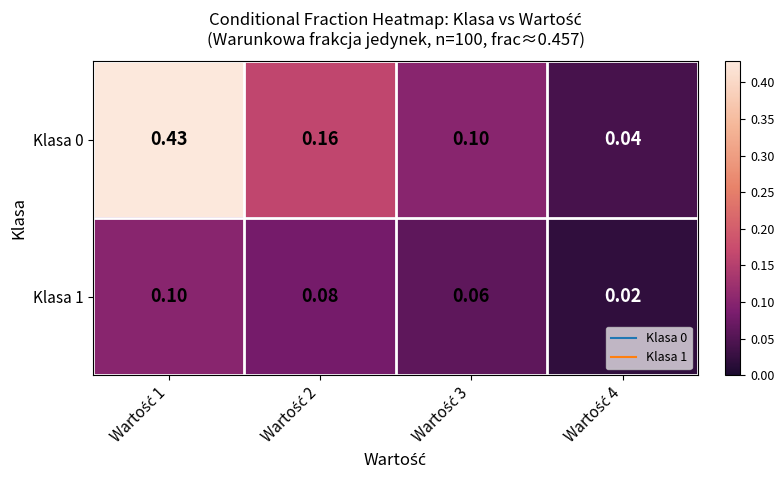

What is the greatest value displayed?

0.4